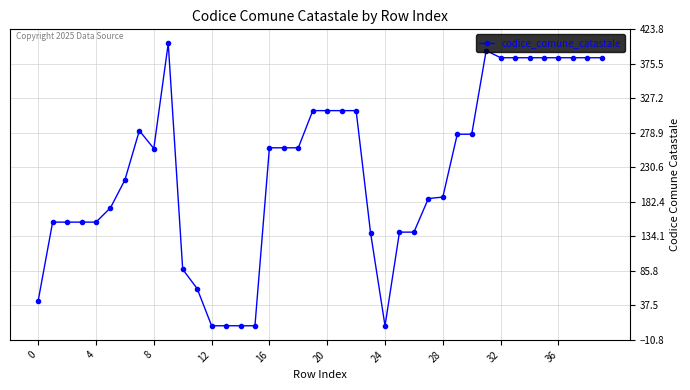

What is the smallest value displayed?

9